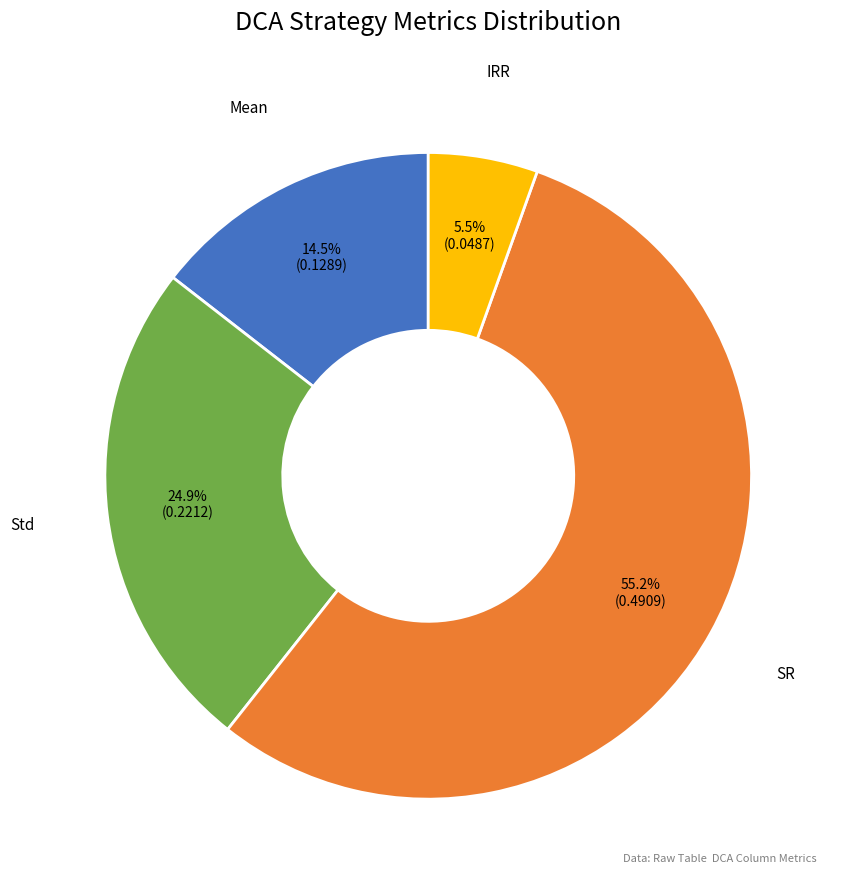

Count the number of slices in the pie.

4